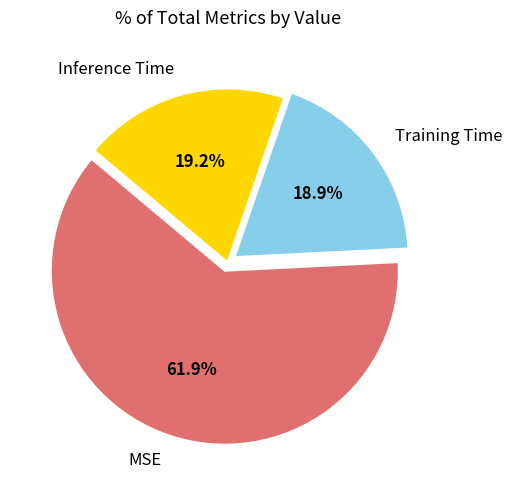

What percentage is NOT represented by MSE?

38.1%